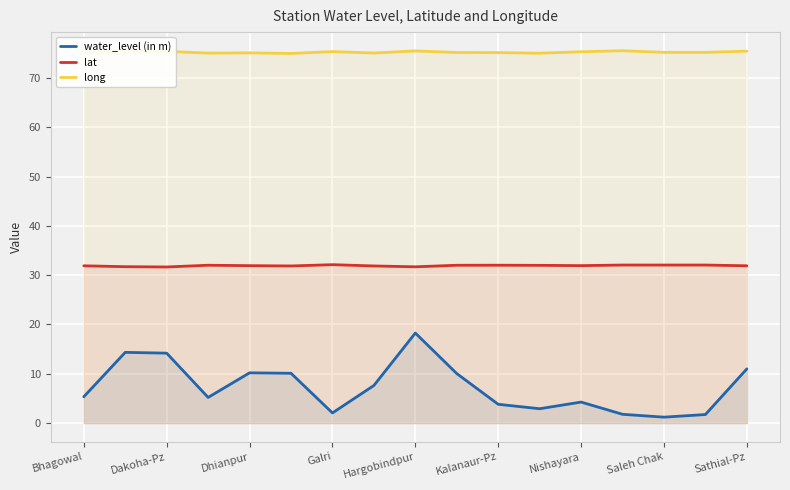

Which series has the widest spread of values?

water_level (in m)